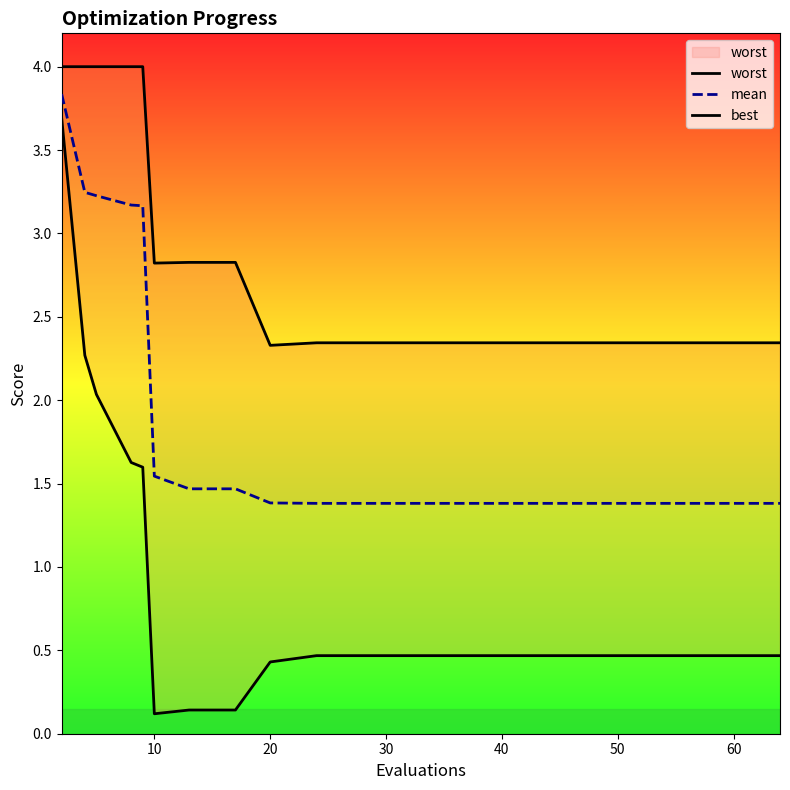

What are all the series names shown in the legend?

worst, mean, best